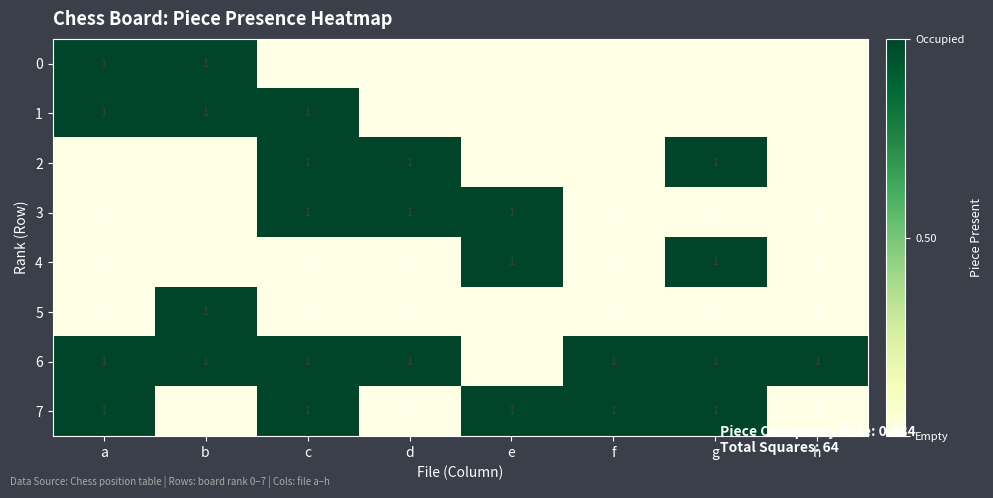

Where is 6 nearest to the value 0?

e